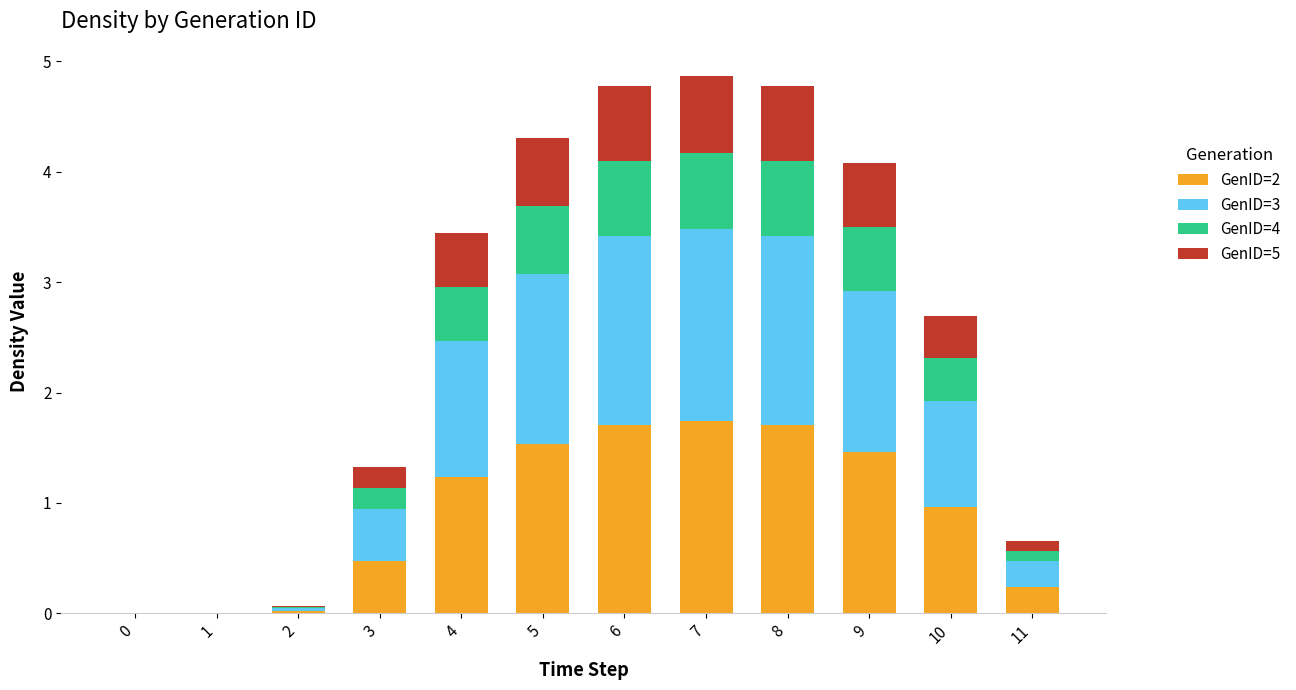

True or false: GenID=2 has a value of 1.7 at 7.

True